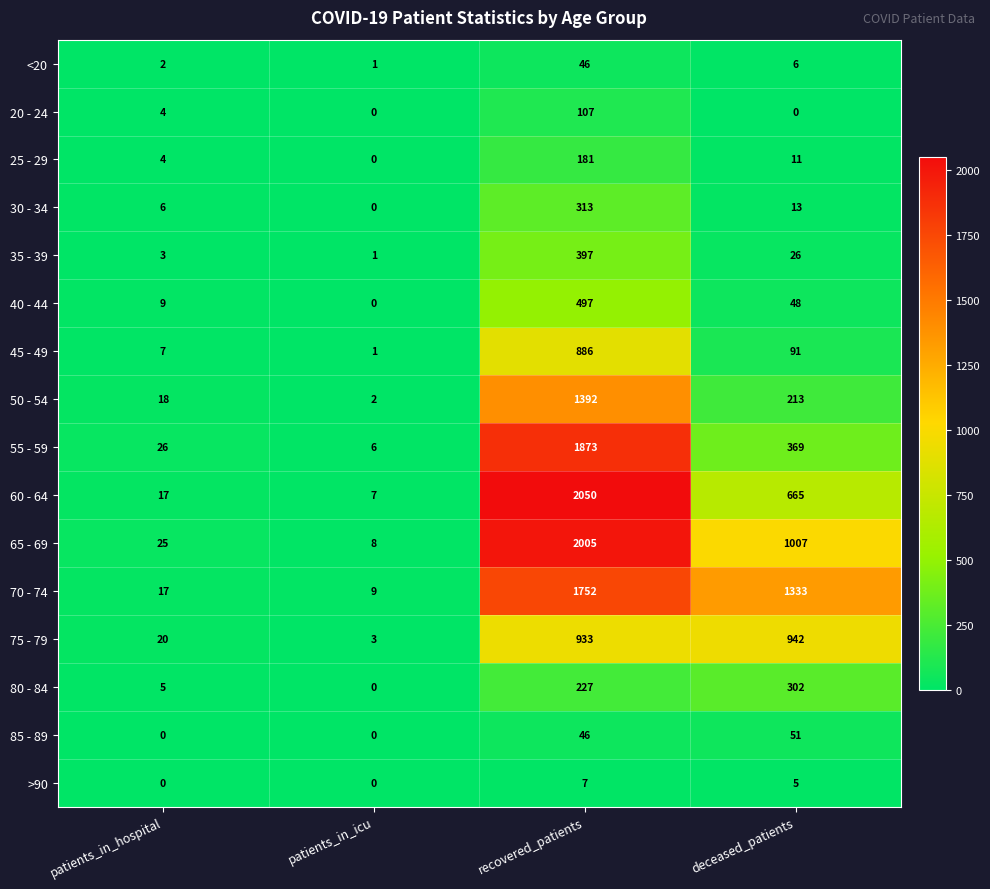

Rank the series by their maximum value, from lowest to highest.

>90, <20, 85 - 89, 20 - 24, 25 - 29, 80 - 84, 30 - 34, 35 - 39, 40 - 44, 45 - 49, 75 - 79, 50 - 54, 70 - 74, 55 - 59, 65 - 69, 60 - 64